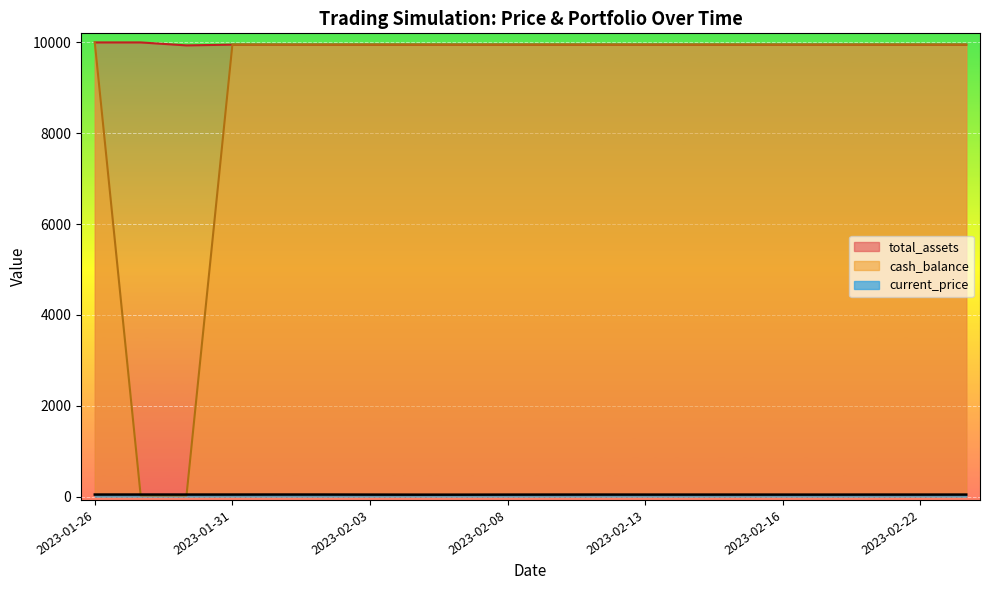

List the labels in order of cash_balance value, smallest first.

2023-01-27, 2023-01-30, 2023-01-31, 2023-02-01, 2023-02-02, 2023-02-03, 2023-02-06, 2023-02-07, 2023-02-08, 2023-02-09, 2023-02-10, 2023-02-13, 2023-02-14, 2023-02-15, 2023-02-16, 2023-02-17, 2023-02-21, 2023-02-22, 2023-02-23, 2023-01-26